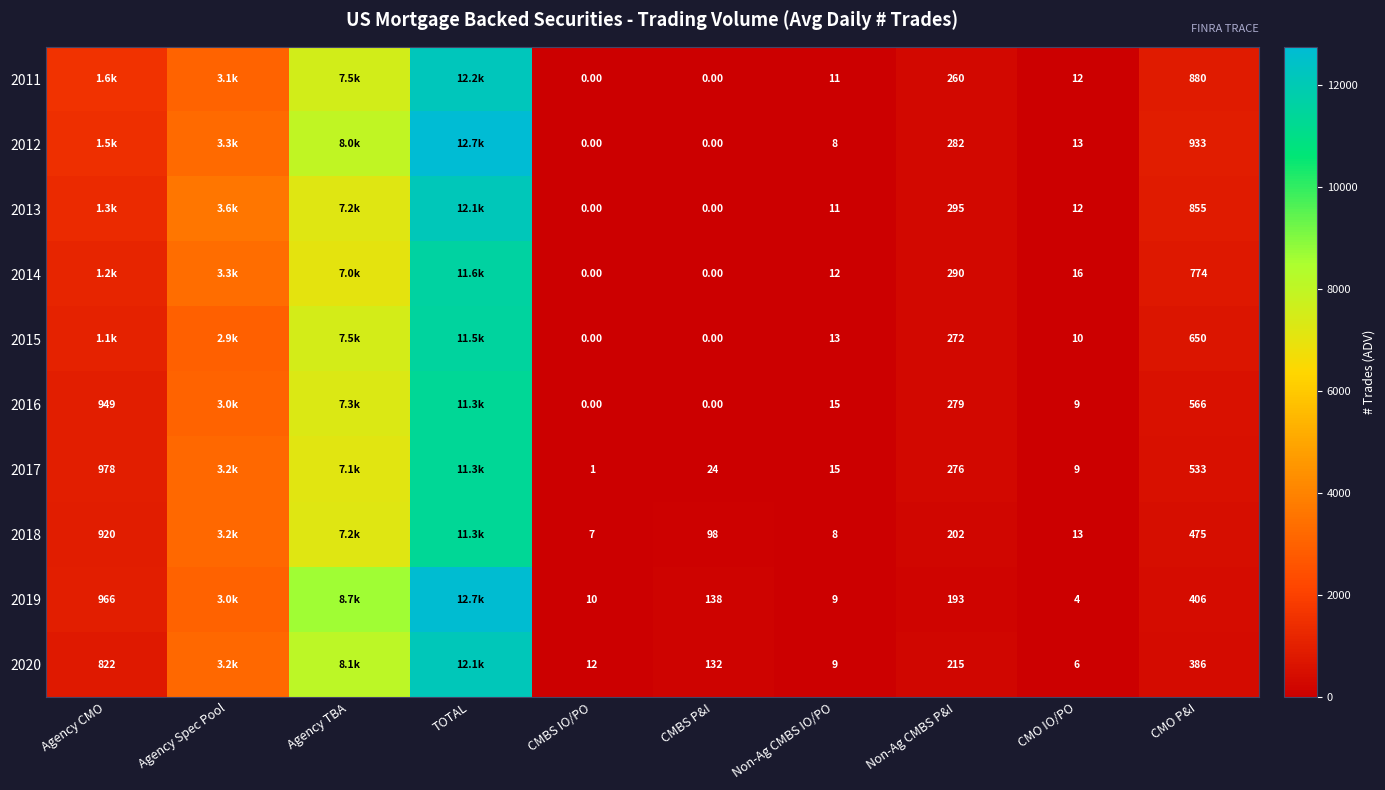

The 2011 series shows 1581.8 at Agency CMO. True or false?

True